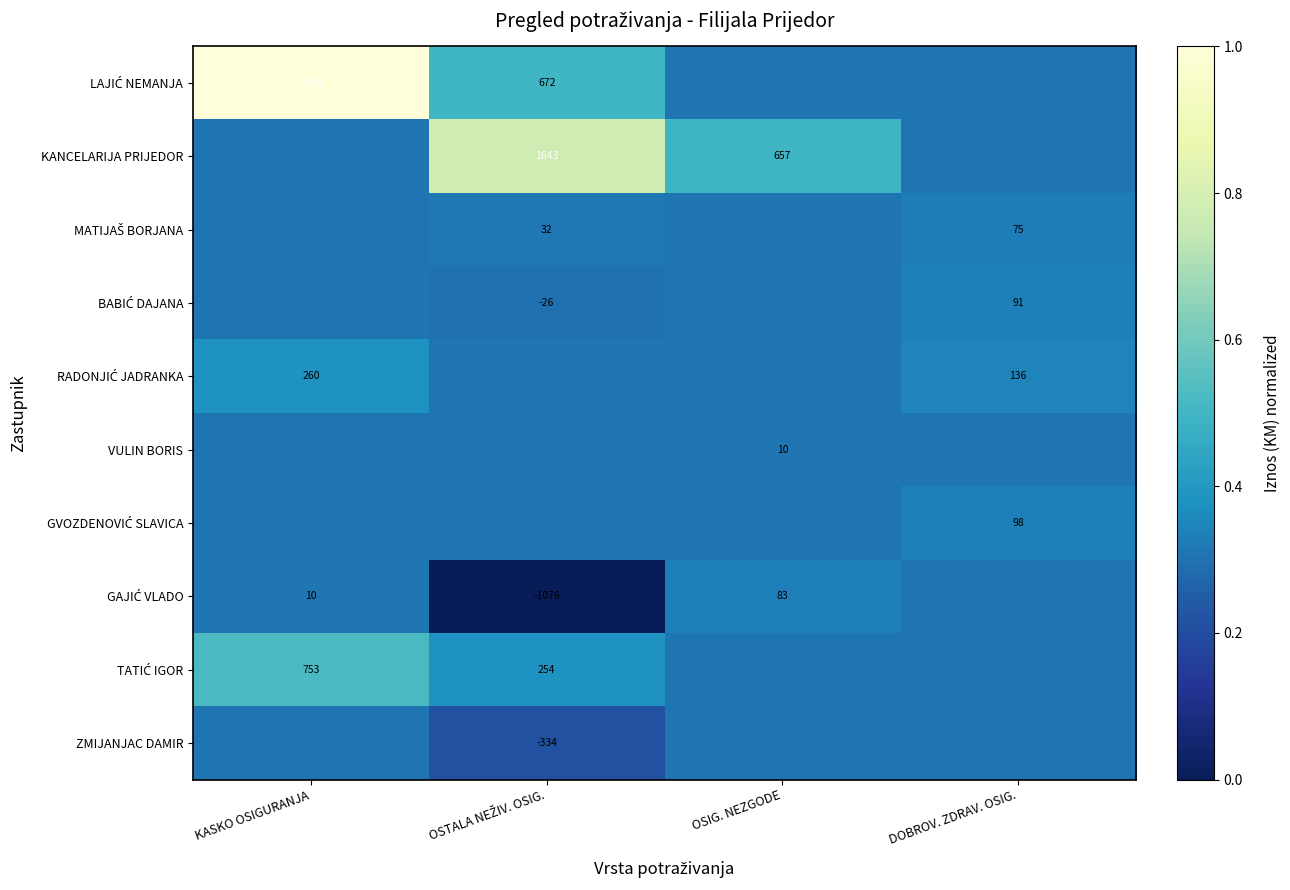

Rank the series at KASKO OSIGURANJA from lowest to highest value.

KANCELARIJA PRIJEDOR, MATIJAŠ BORJANA, BABIĆ DAJANA, VULIN BORIS, GVOZDENOVIĆ SLAVICA, ZMIJANJAC DAMIR, GAJIĆ VLADO, RADONJIĆ JADRANKA, TATIĆ IGOR, LAJIĆ NEMANJA